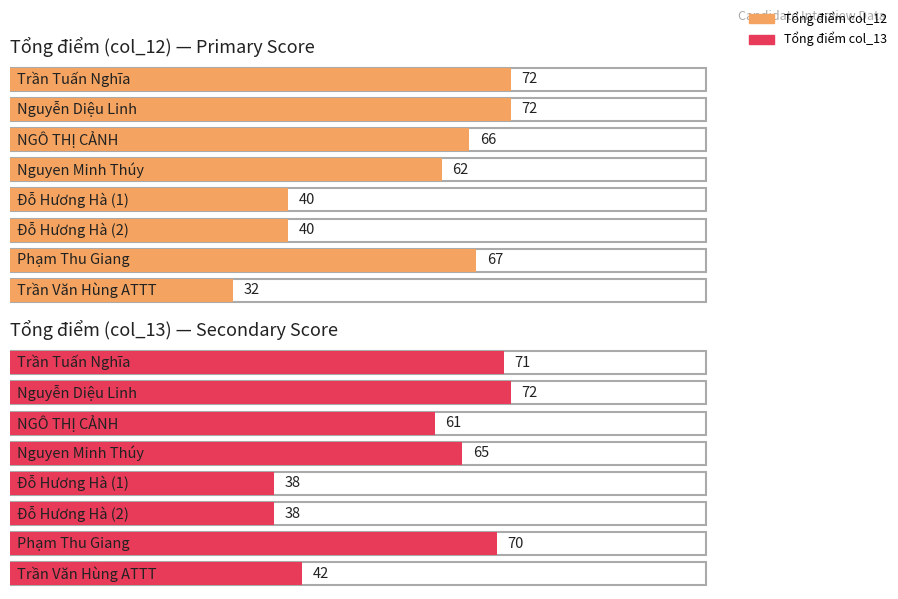

Which series has the largest total across all categories?

Tổng điểm (col_13)